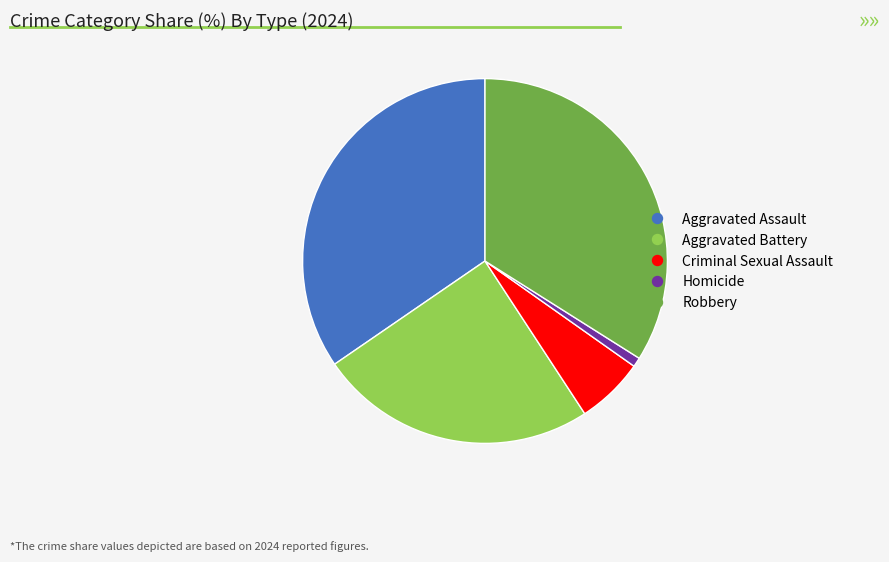

Rank the categories by value from highest to lowest.

Aggravated Assault, Robbery, Aggravated Battery, Criminal Sexual Assault, Homicide